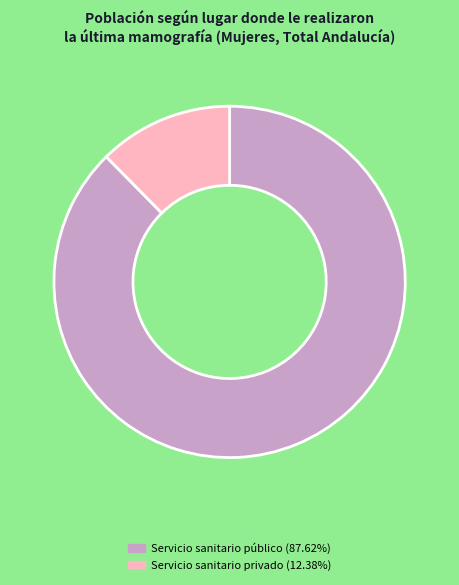

Does any single category account for the majority?

Yes